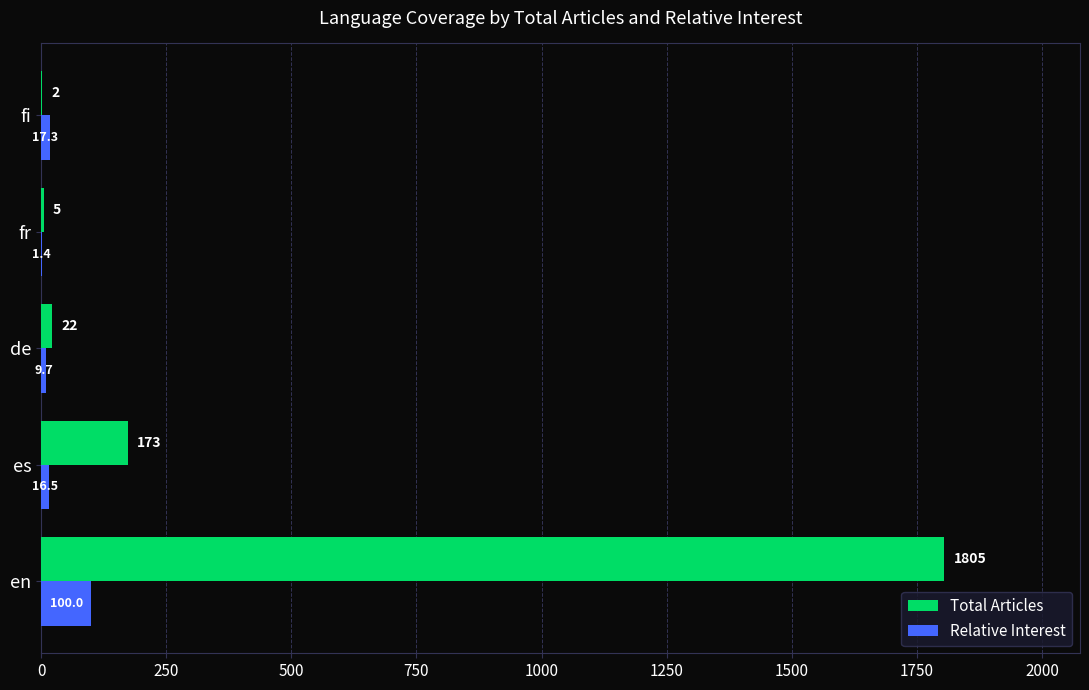

What is the sum of the Total Articles values at fi and de?

24.0